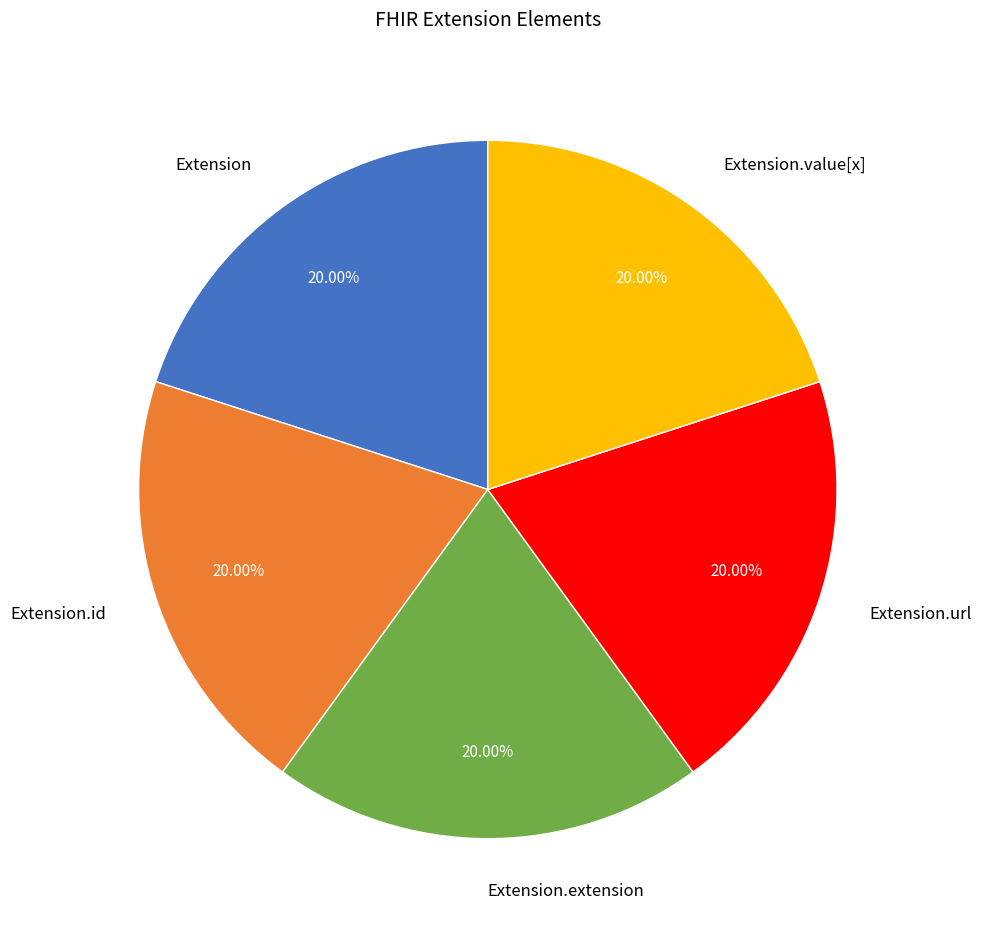

Is there a majority slice in this chart?

No